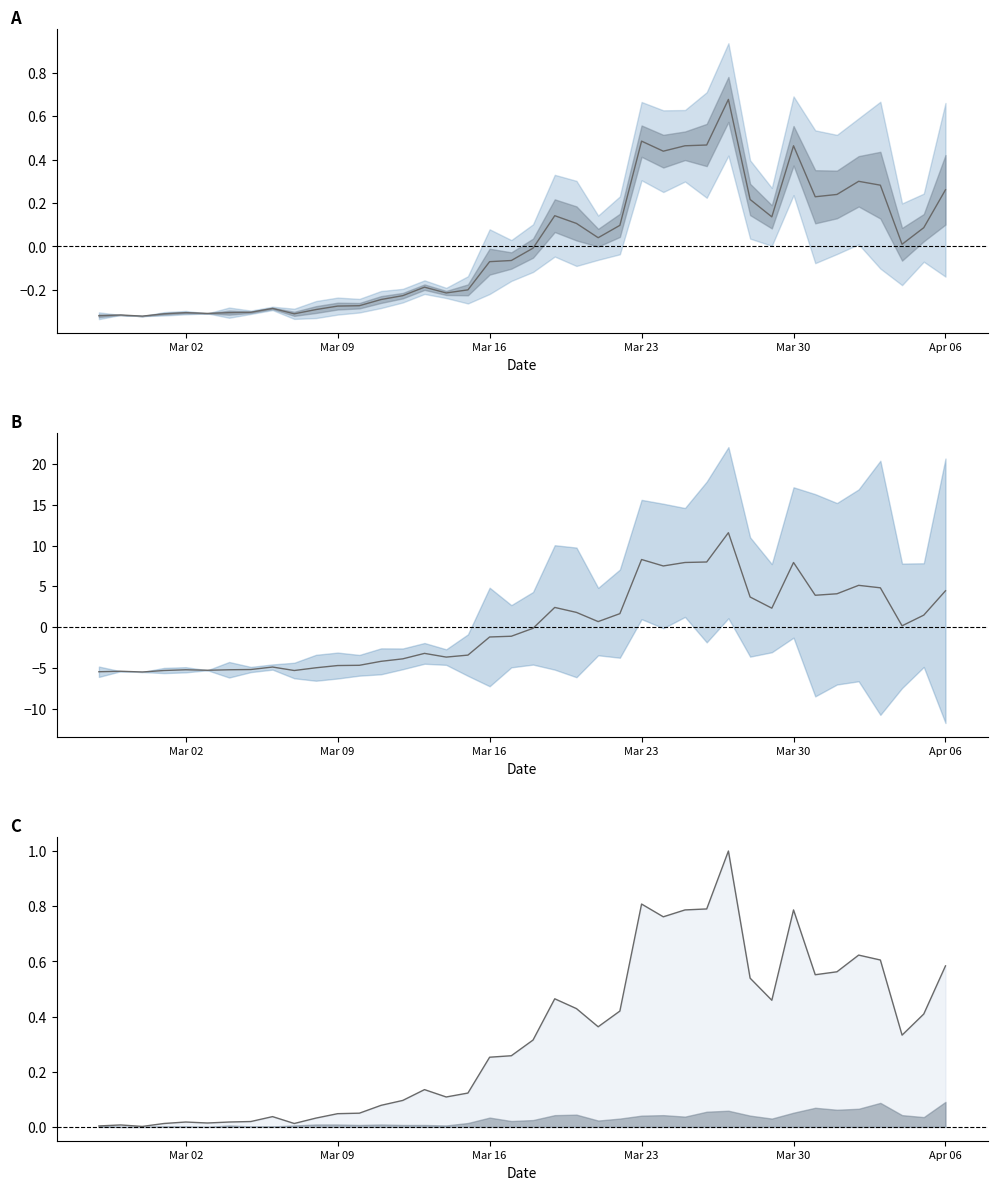

What is the average value?

0.3